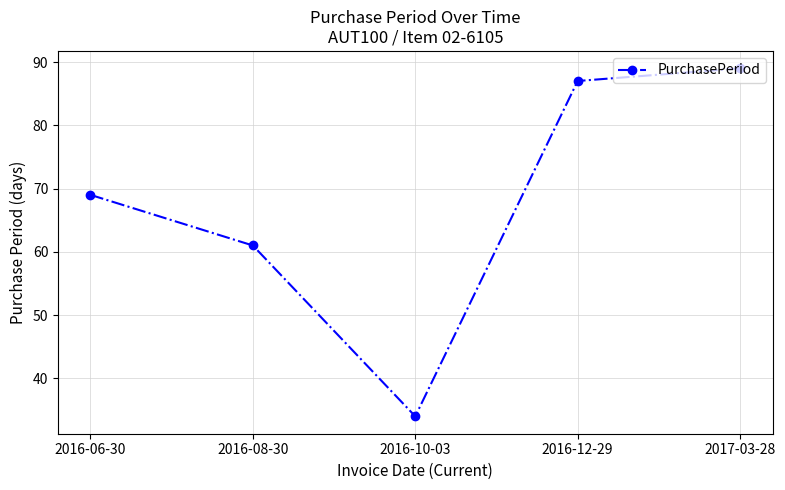

What position from the right is 2016-10-03?

3